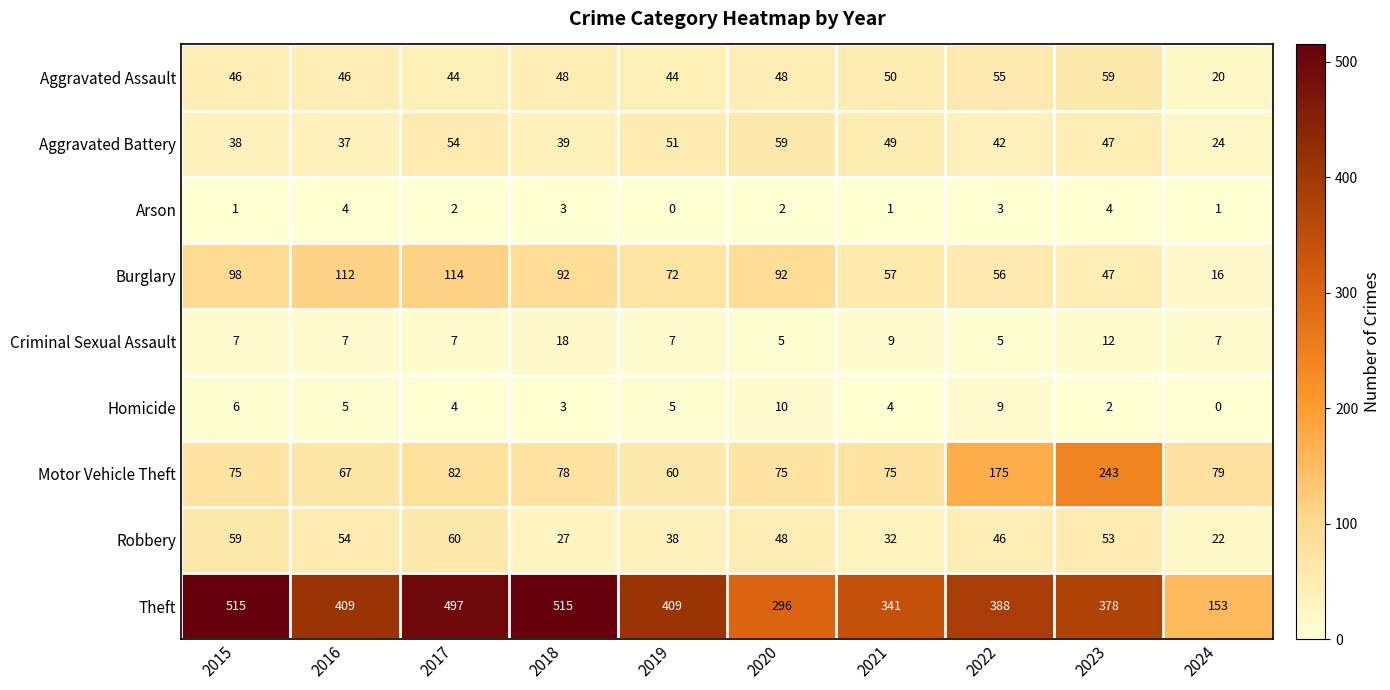

What is the approximate value of Criminal Sexual Assault at 2016, to the nearest 5?

5